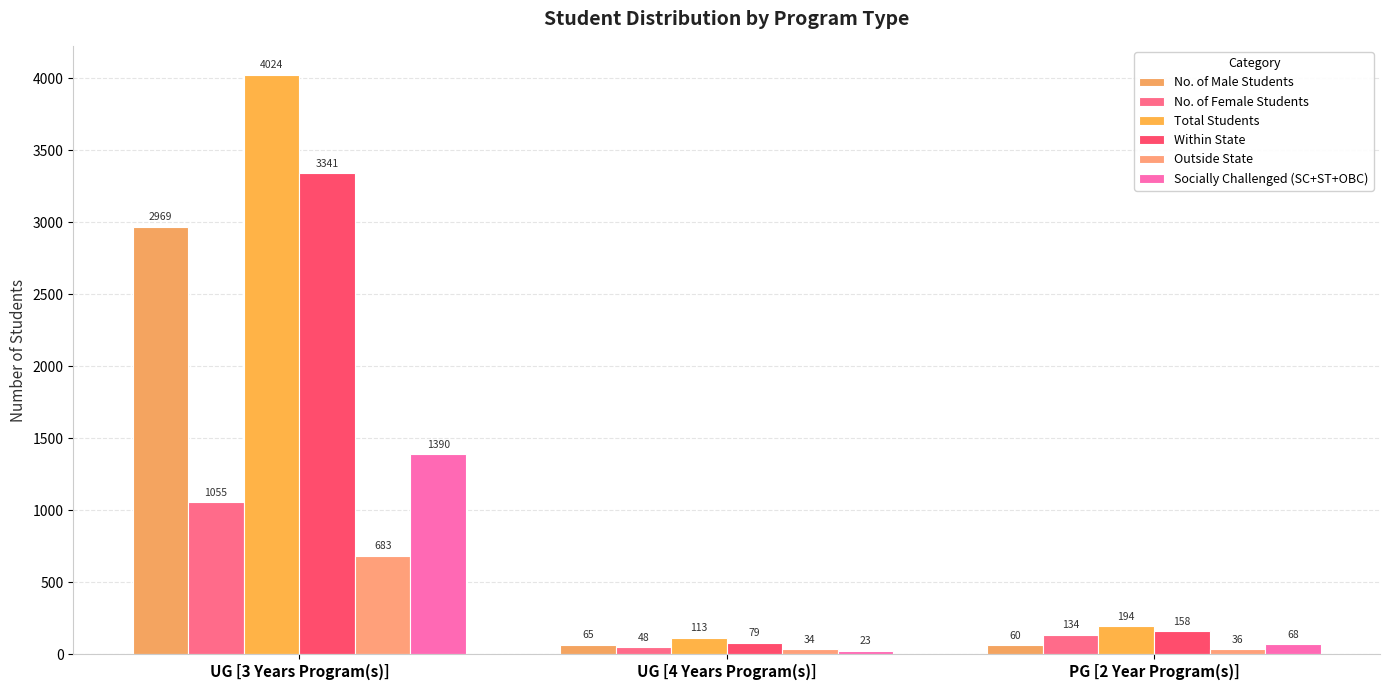

What position from the left is UG [4 Years Program(s)]?

2